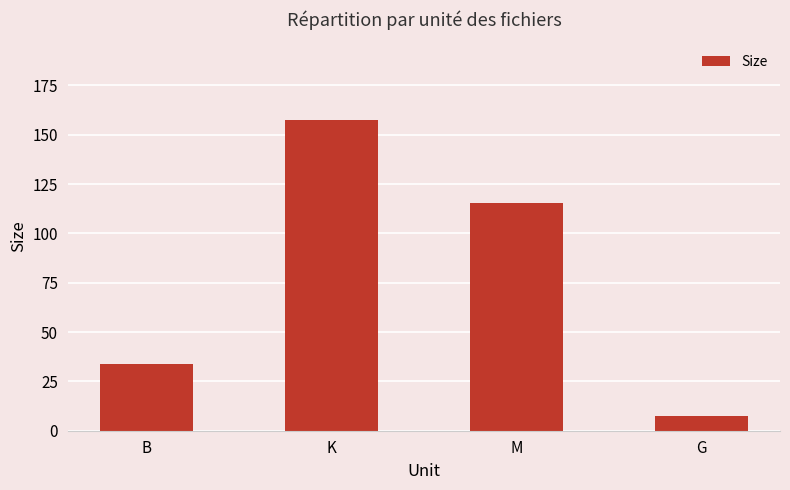

Which has a higher value, G or M?

M